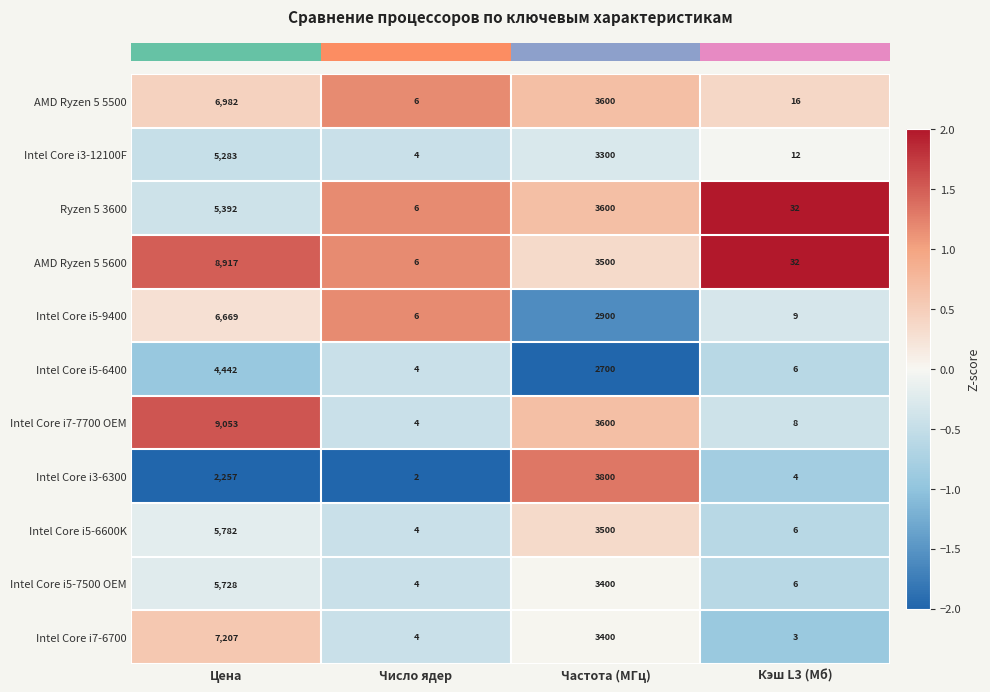

What is the total value across all series at Цена?

67712